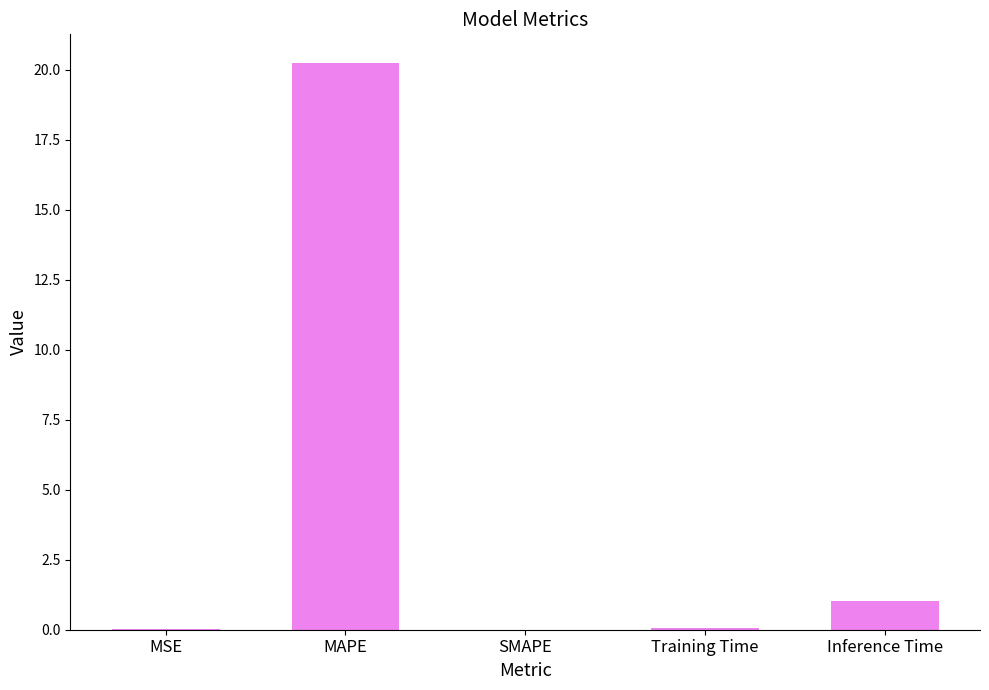

Is it true that the value at MSE is 0.0?

True